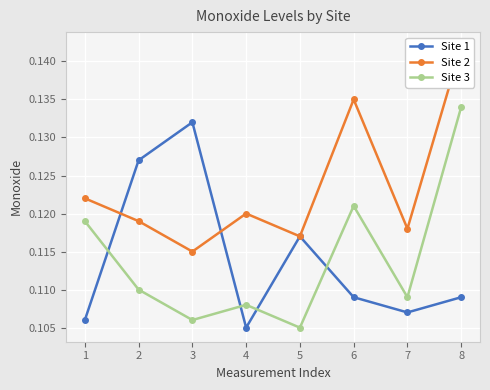

True or false: Site 2 and Site 3 intersect in this chart.

False